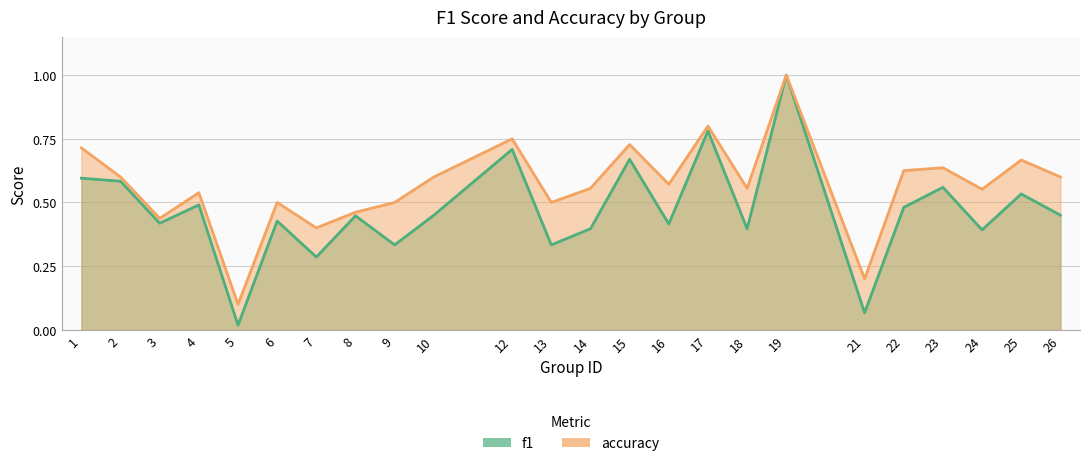

How many lines are shown in the chart?

2